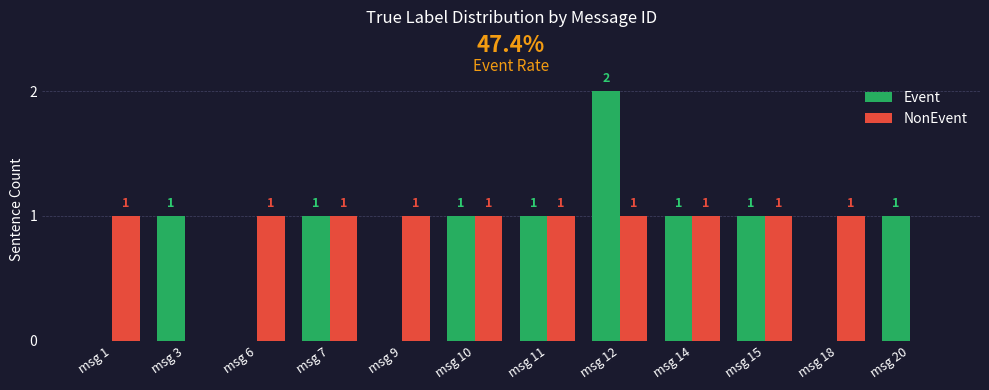

What is the maximum value for Event?

2